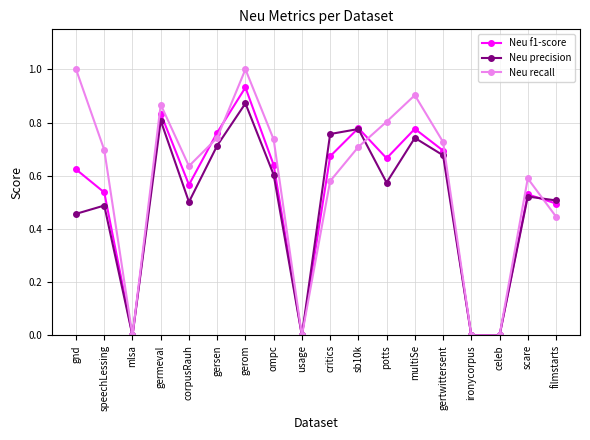

Which series has the largest range (max minus min)?

Neu recall